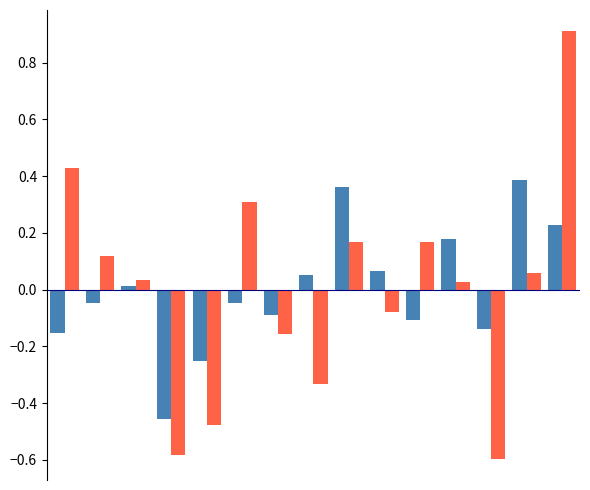

How many categories are shown in the chart?

15